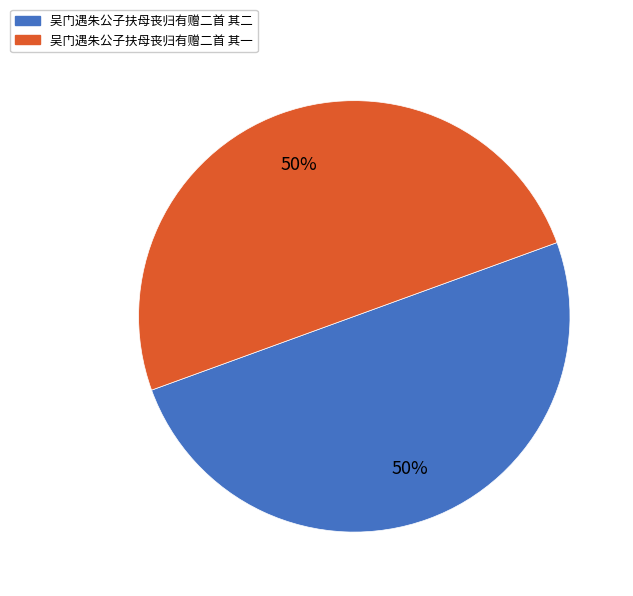

Approximately how many times larger is the value at 吴门遇朱公子扶母丧归有赠二首 其一 compared to 吴门遇朱公子扶母丧归有赠二首 其二?

1.0